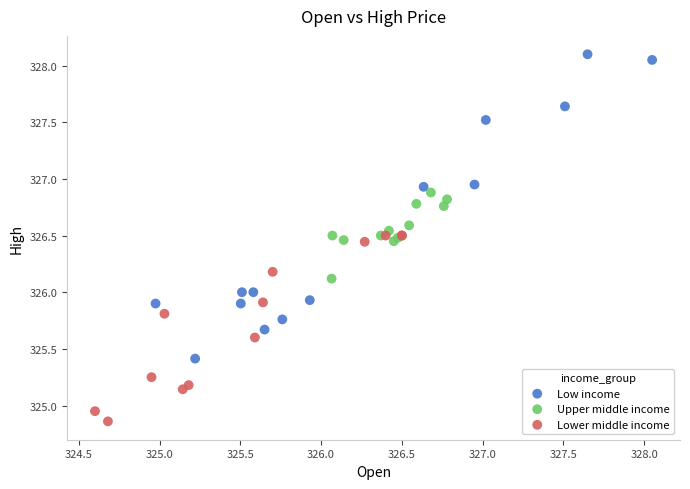

Which series contains the lowest Y value?

Lower middle income